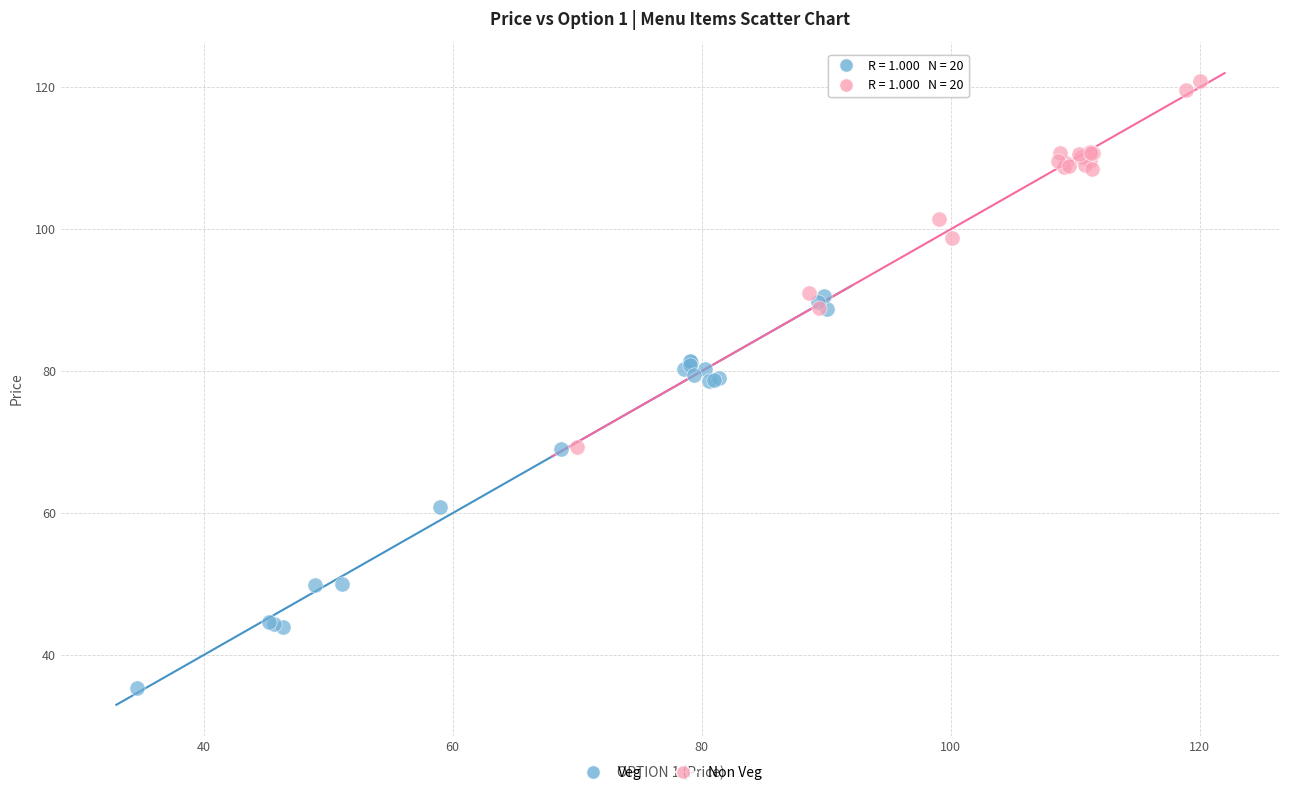

Which series contains the highest Y value?

Non Veg